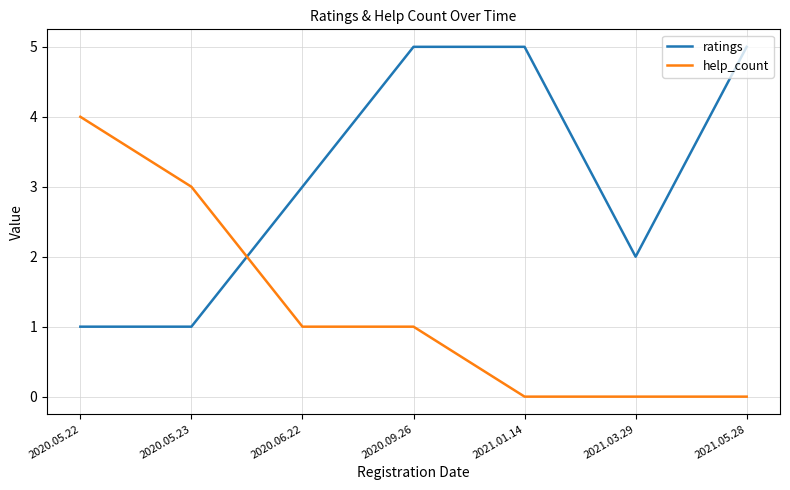

After their last crossing, which series has the higher values: ratings or help_count?

ratings